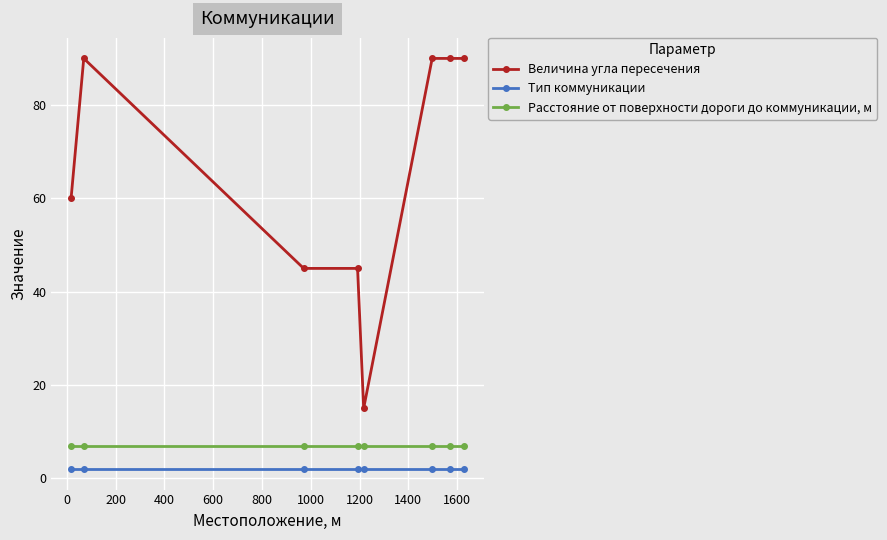

What is the average value of the Величина угла пересечения series?

66